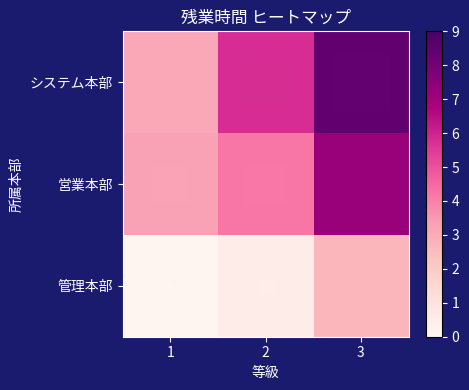

Reading right to left, transcribe all the data shown in this chart.

システム本部: 3=8.4	2=5.8	1=3.1
営業本部: 3=7.2	2=4.2	1=3.3
管理本部: 3=2.7	2=0.5	1=0.1